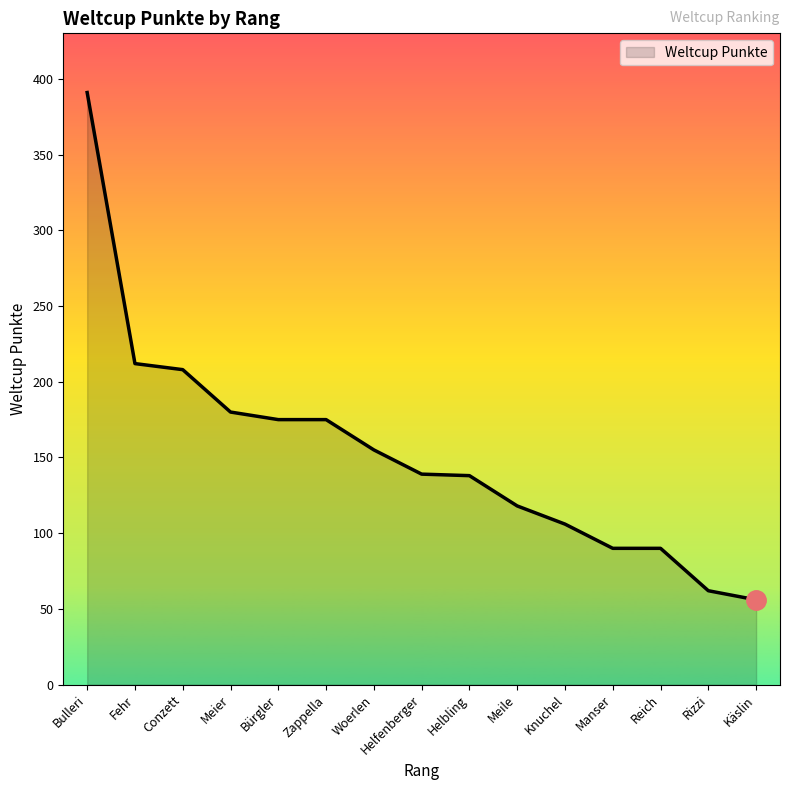

At which category does the chart reach its peak across all series?

Bulleri